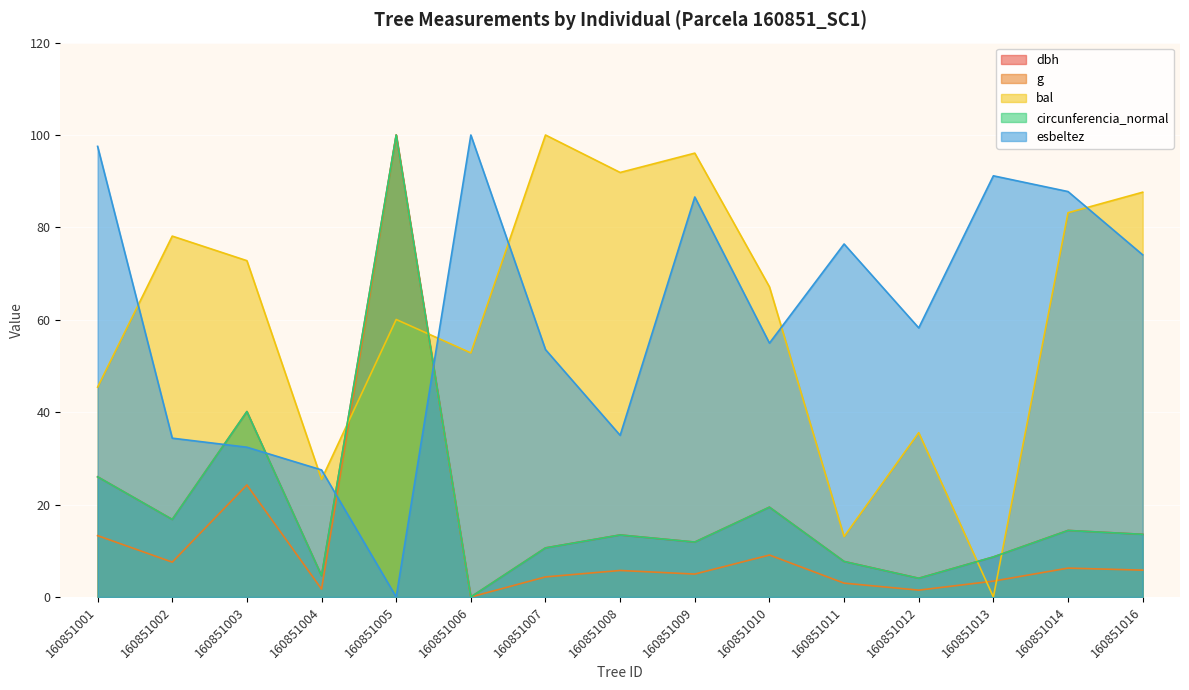

At which label does bal first exceed 67?

160851002